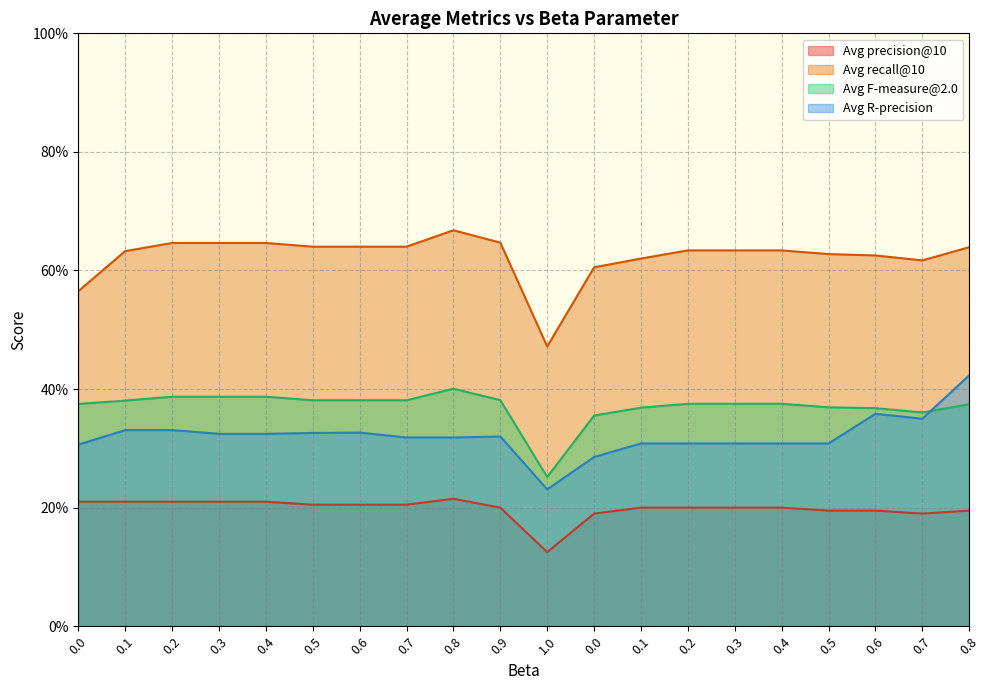

What is the maximum value for Avg F-measure@2.0?

0.4